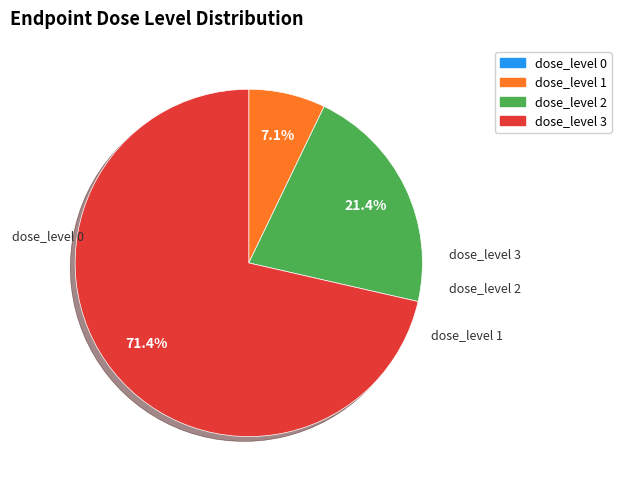

Is there a majority slice in this chart?

Yes